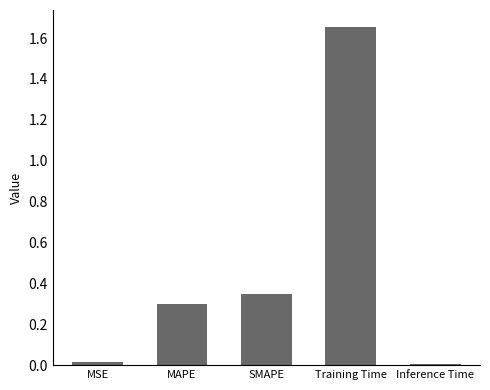

What is the label of the 5th bar from the left?

Inference Time